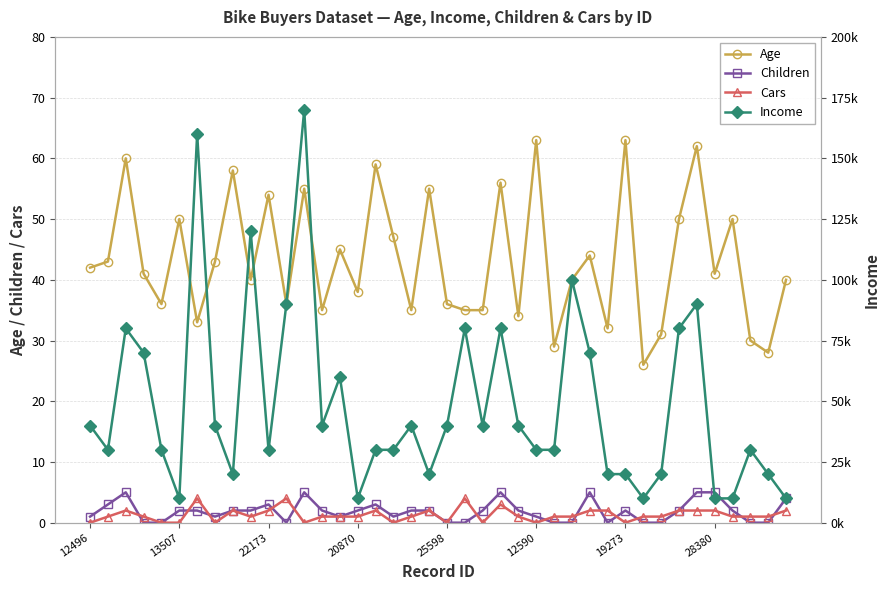

How many intersections are there between Children and Cars?

13